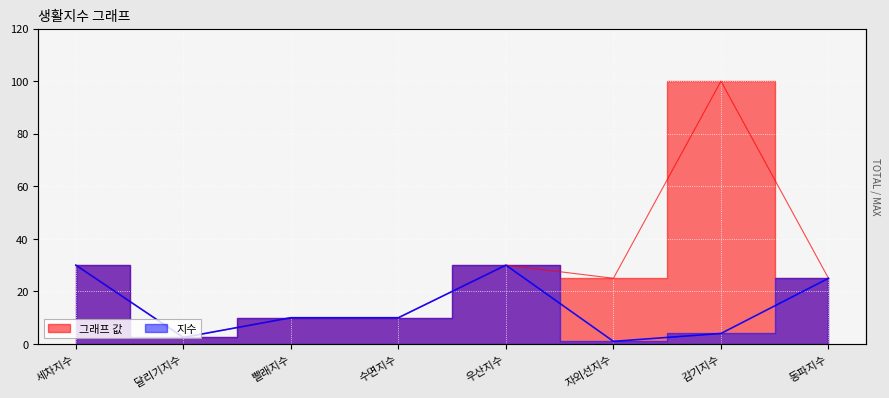

Where is the first local maximum for 지수?

우산지수